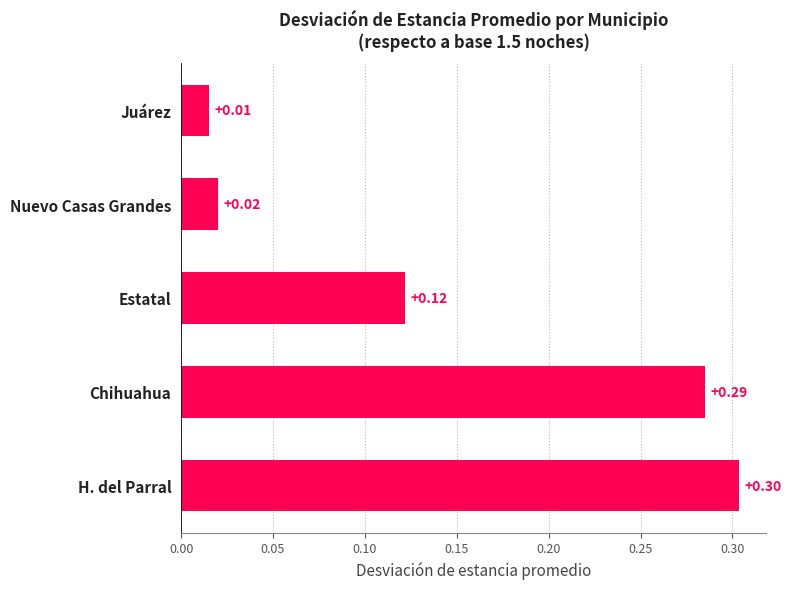

At which label is the value closest to 0?

Juárez